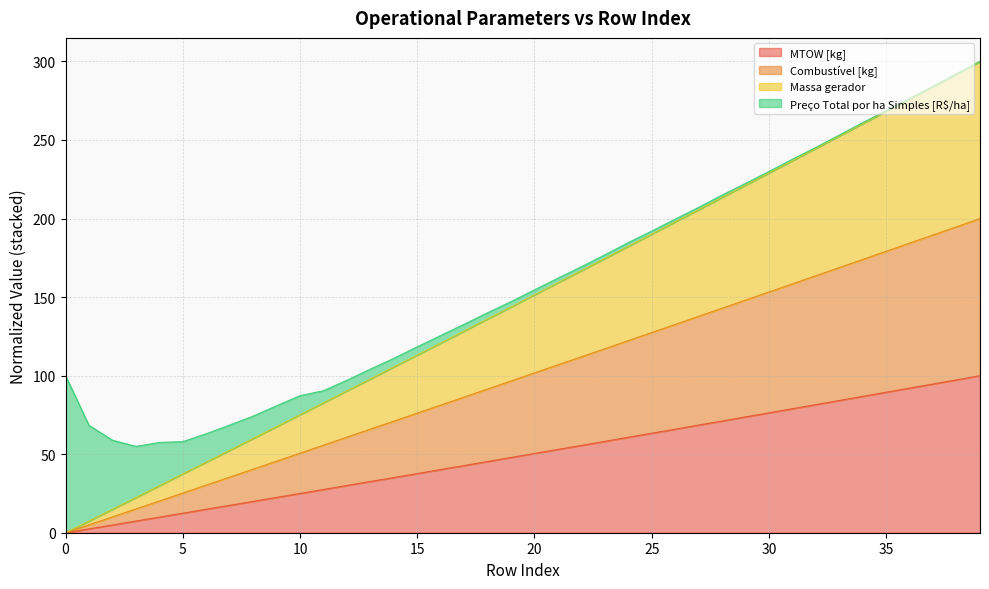

What is the highest value of the MTOW [kg] series?

100.0